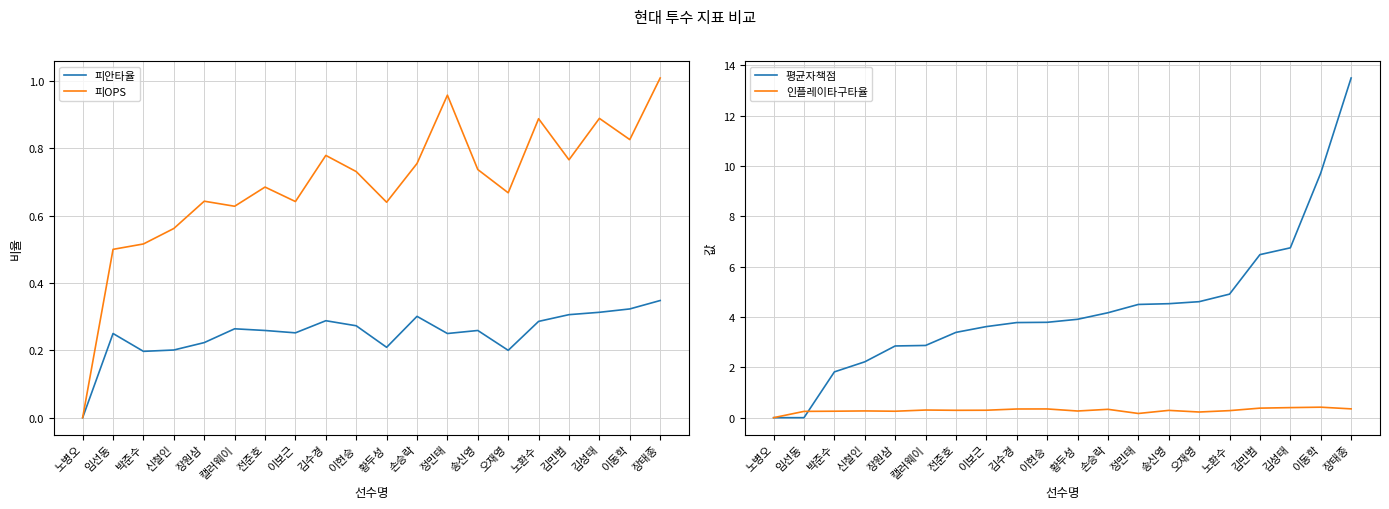

True or false: 평균자책점 has more than 0 points higher than both neighbors.

False